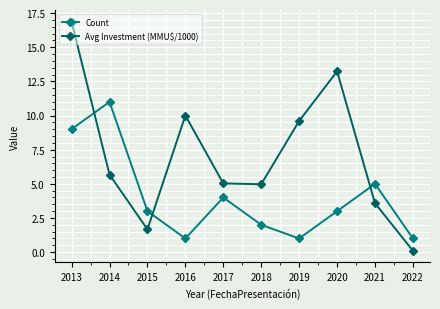

Is the value of Avg Investment (MMU$/1000) at 2013 greater than the value of Count at 2022?

Yes